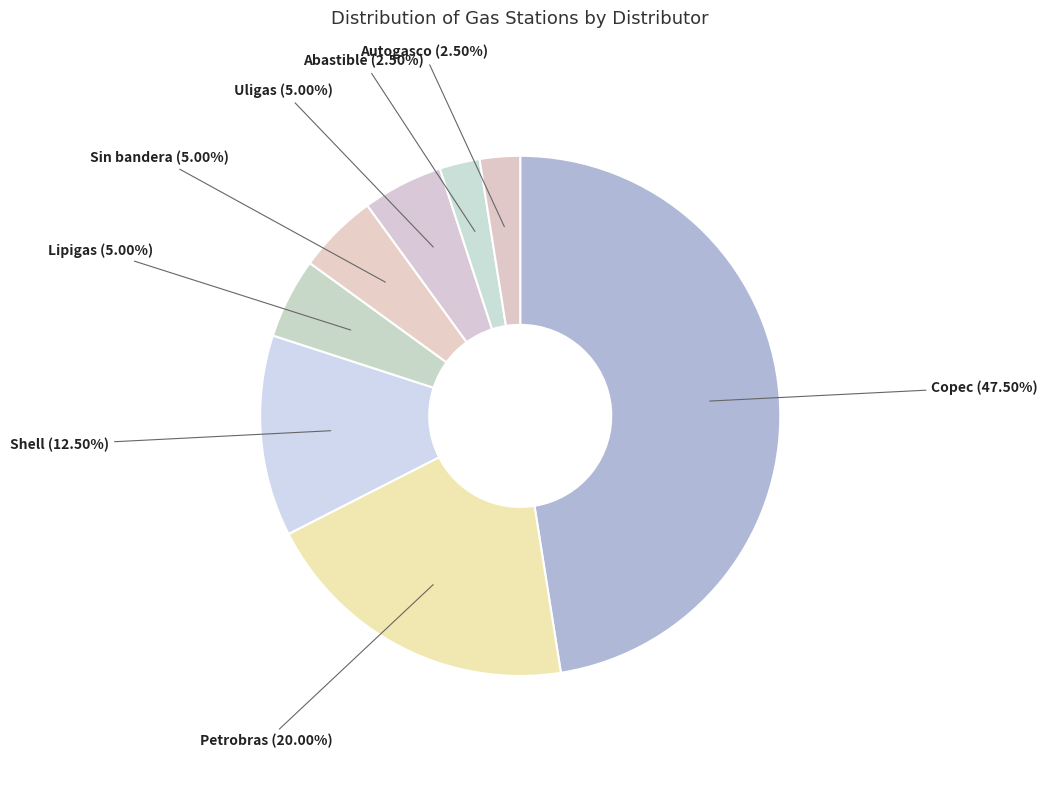

To the nearest percent, what is the average slice percentage?

12%